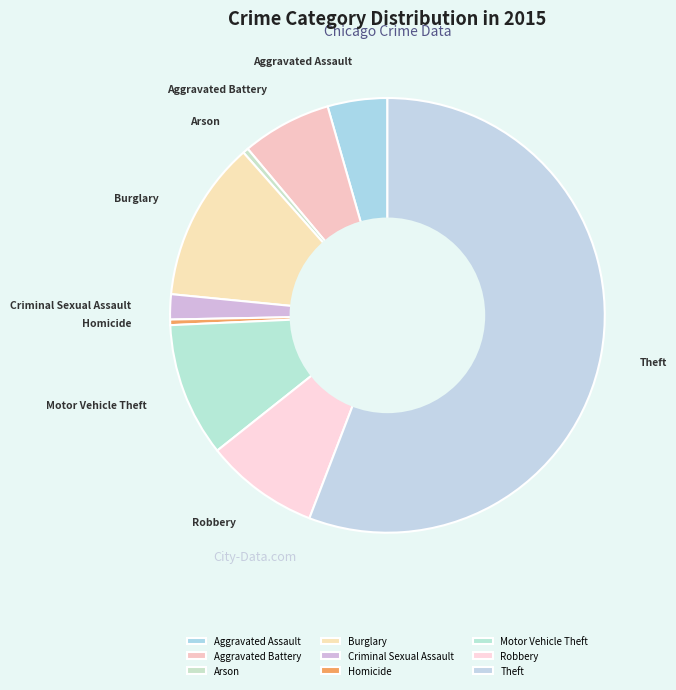

How much of the chart is everything except Arson?

99.6%